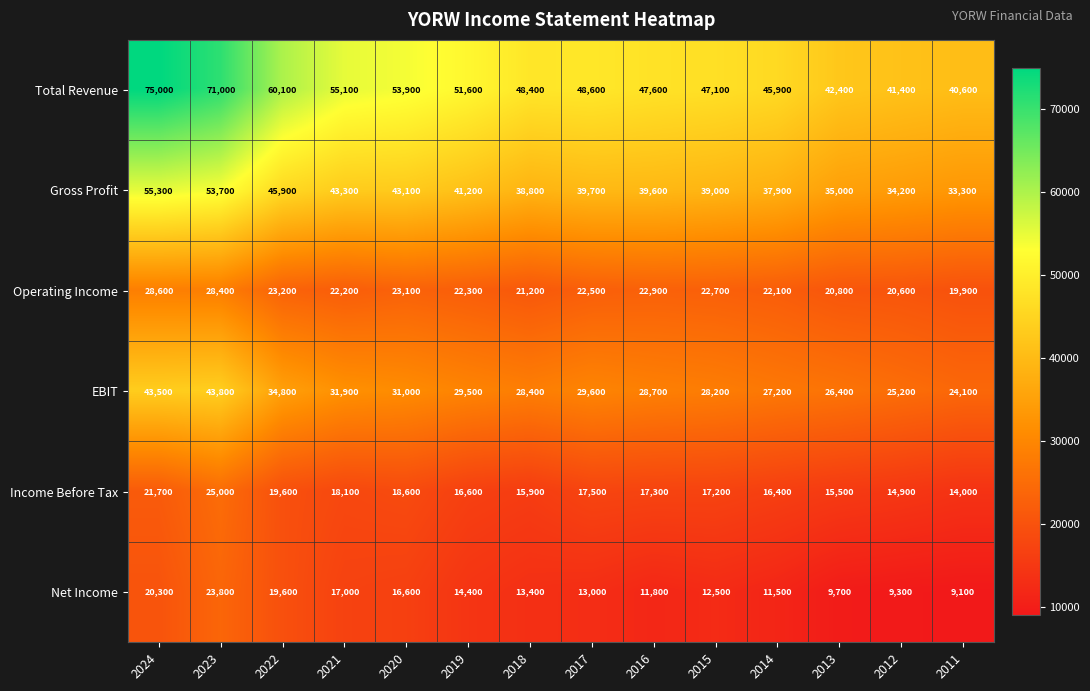

At which category does the chart reach its minimum across all series?

2011